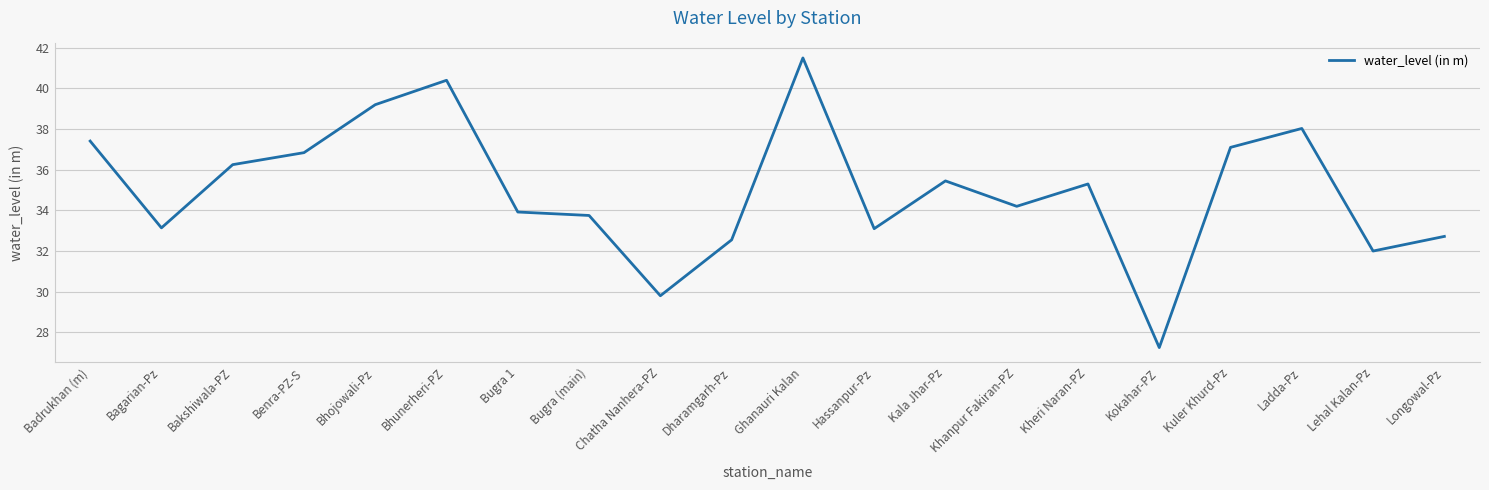

Is it true that the value at Bagarian-Pz is 49.8?

False